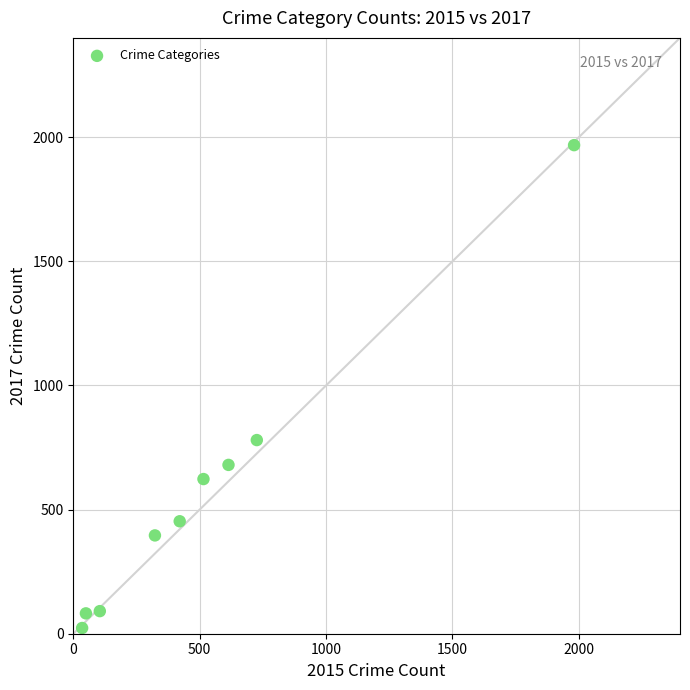

What Y value in the scatter plot is closest to 995?

780